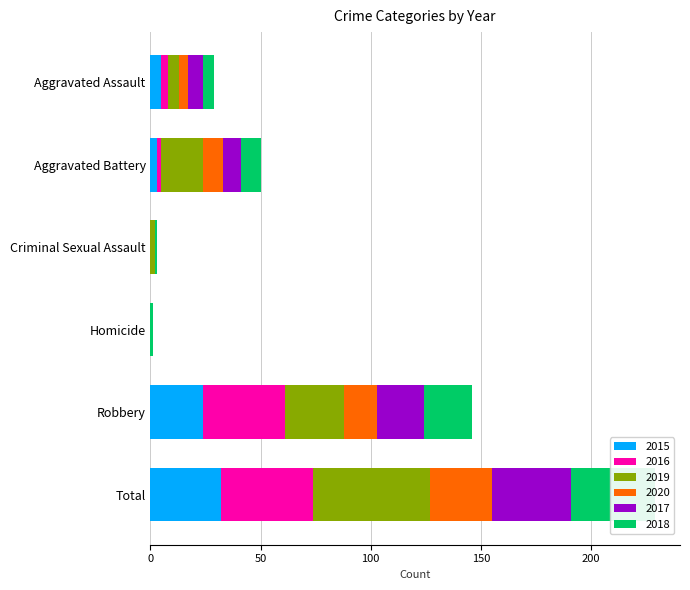

How many bars are there in each group?

6